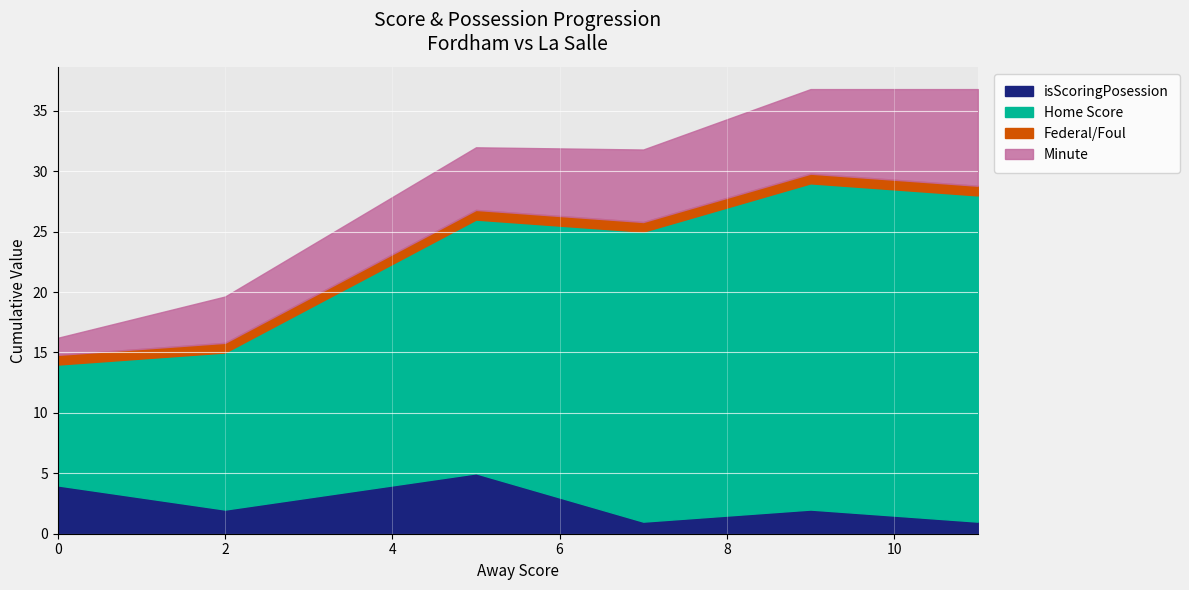

What is the maximum value for isScoringPosession?

5.0